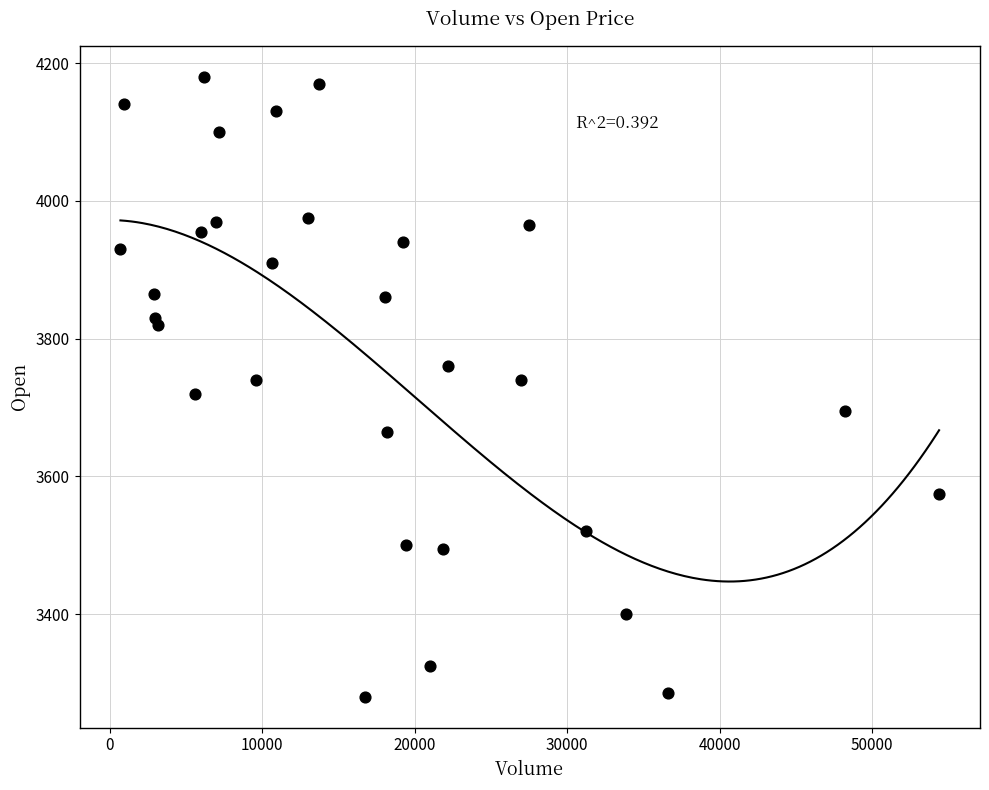

What is the range of Y values (max minus min)?

900